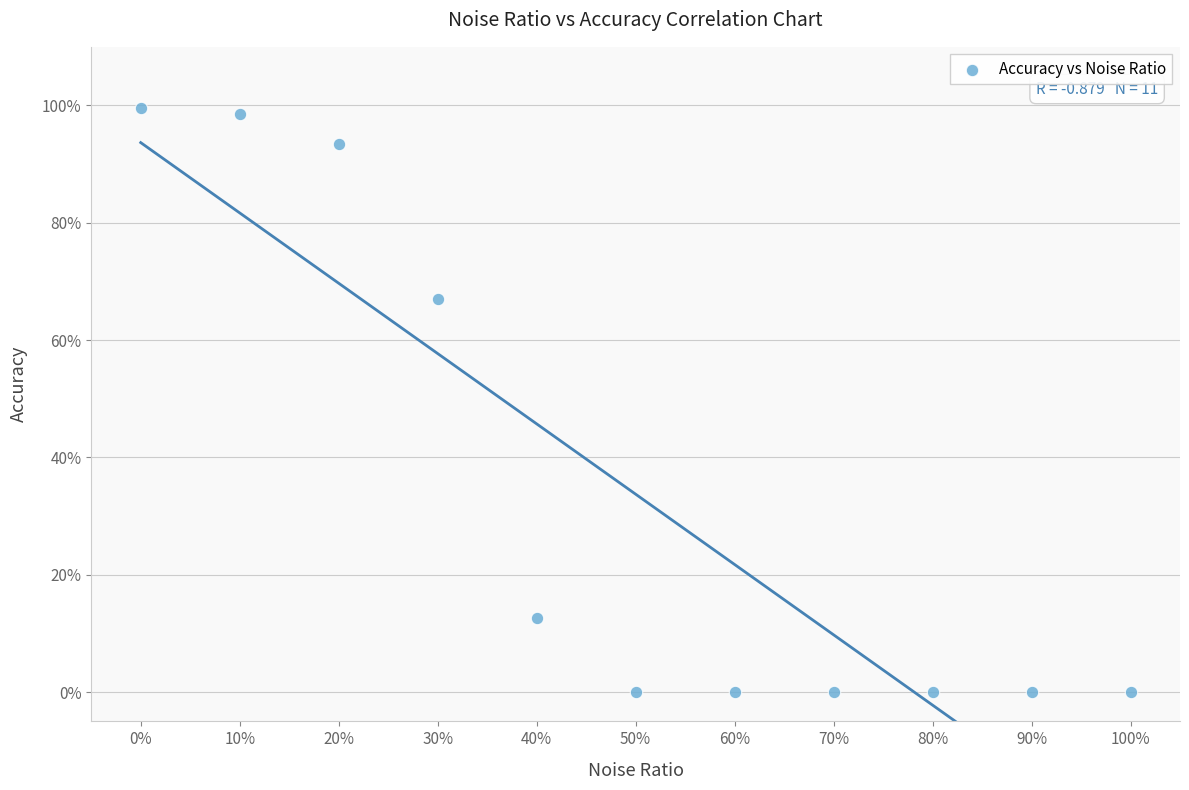

What Y value in the scatter plot is closest to 49?

67.0